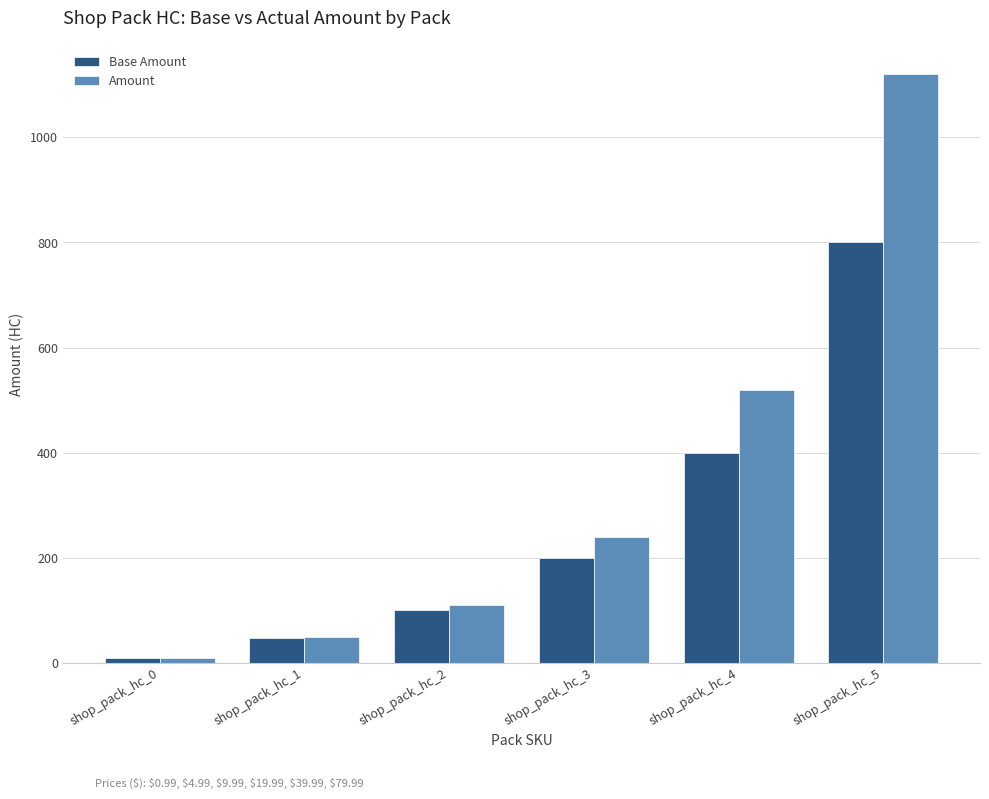

What is the difference between the Amount values at shop_pack_hc_0 and shop_pack_hc_3?

230